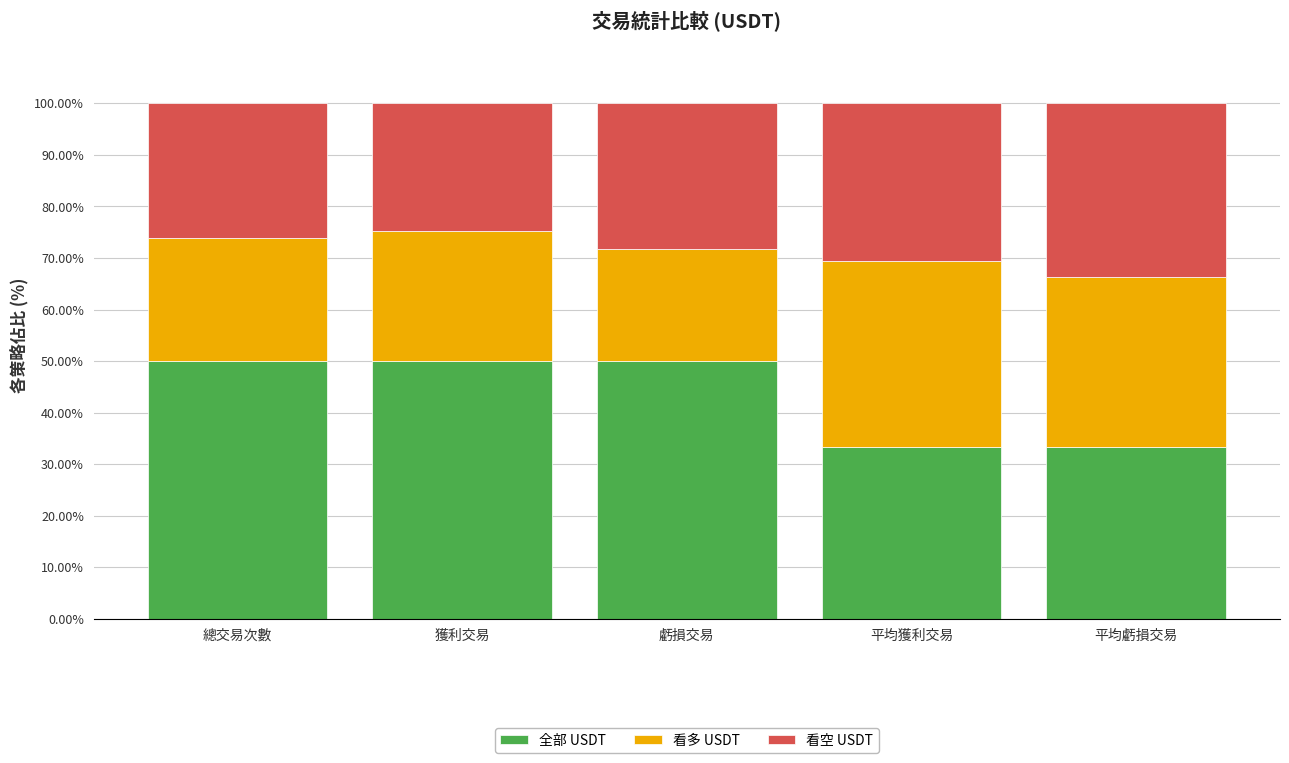

How many distinct data groups are displayed?

3